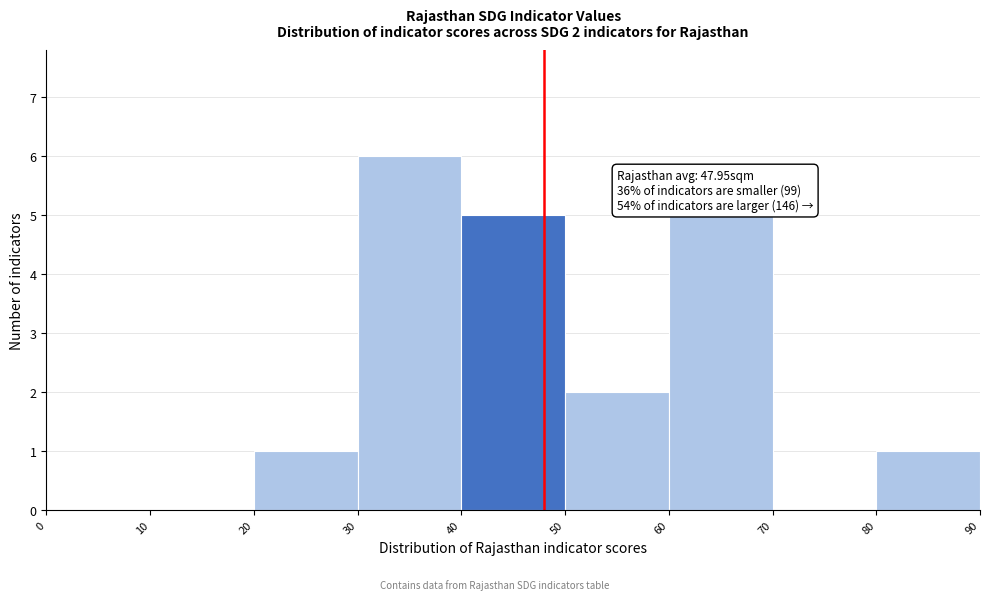

Which range on the x-axis has the tallest bar?

30 to 40